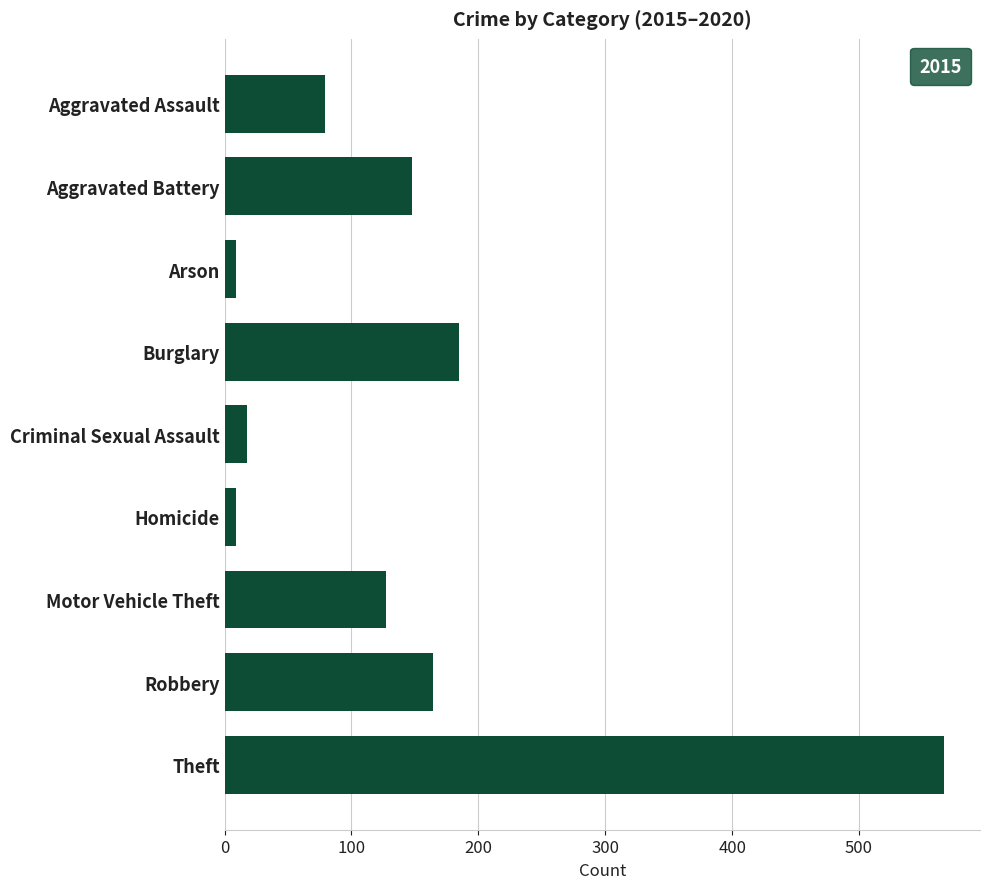

Which label corresponds to the largest value in the chart?

Theft